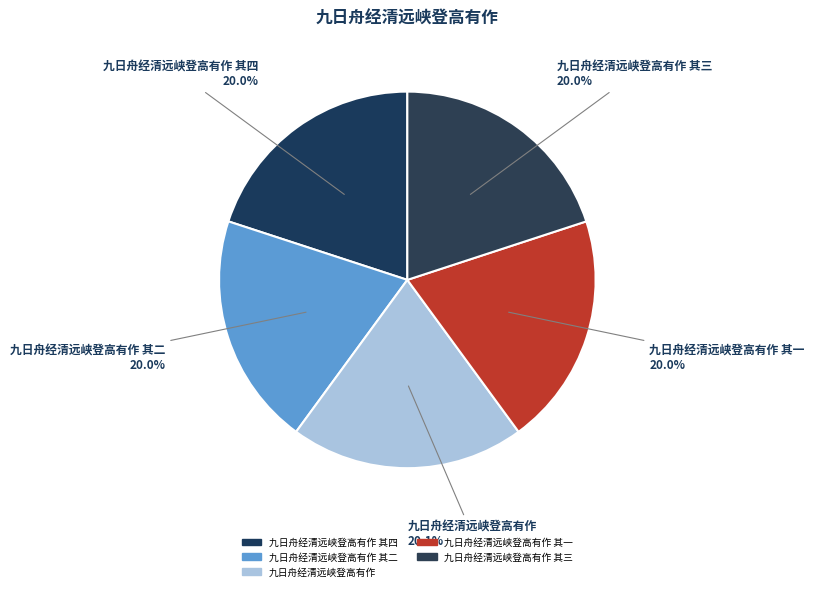

Which slice is the smallest?

九日舟经清远峡登高有作 其一